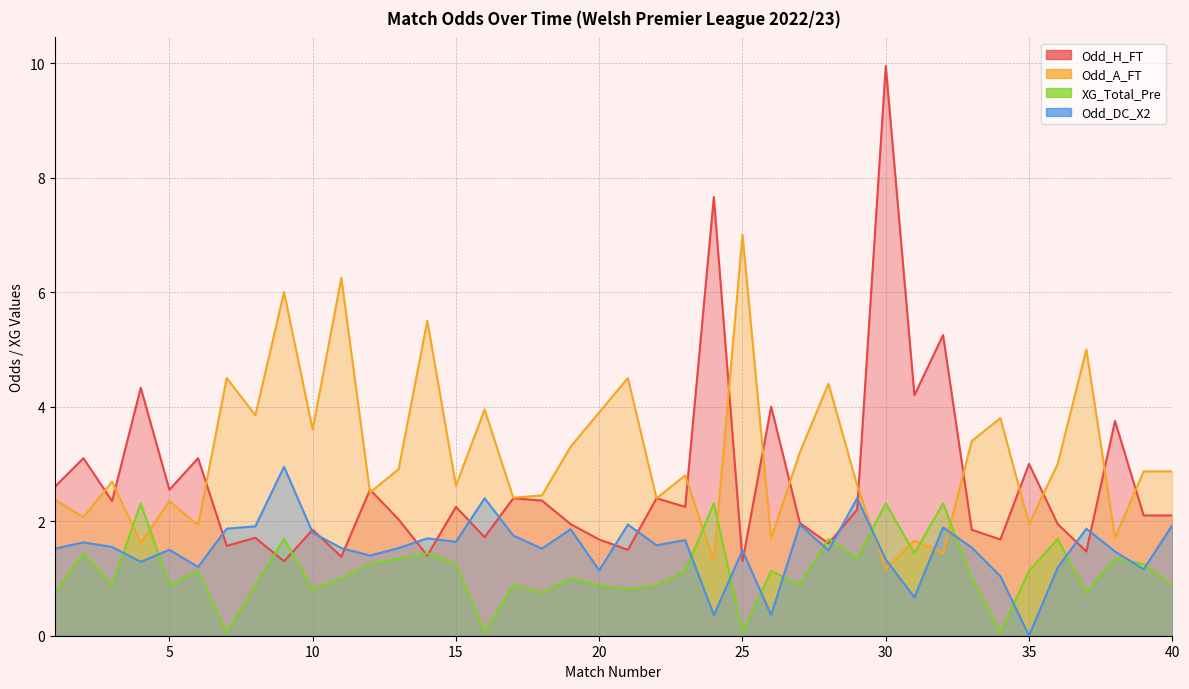

Which series has the largest total across all categories?

Odd_A_FT